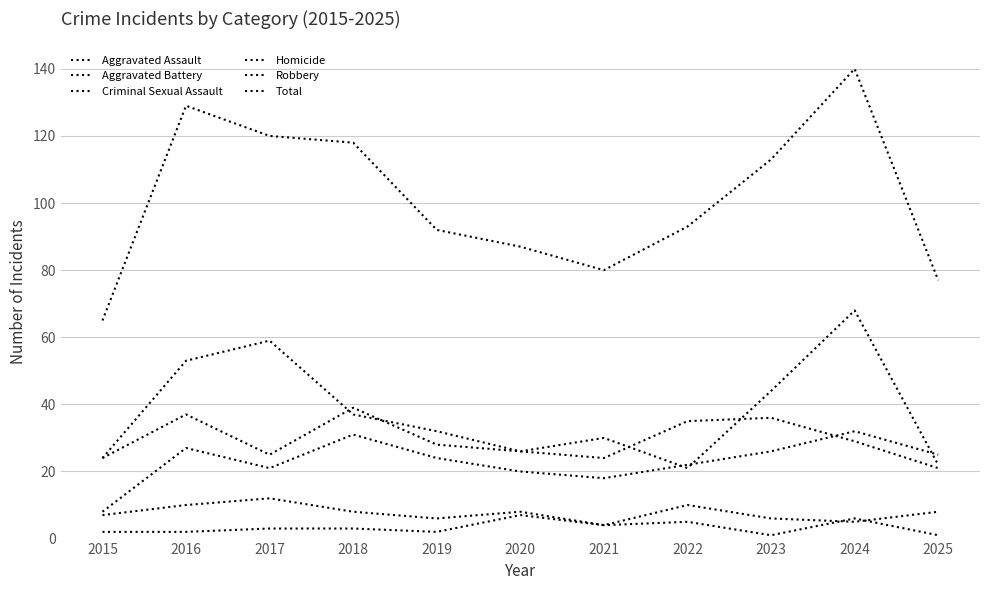

True or false: Robbery has more than 0 interior local peaks.

True